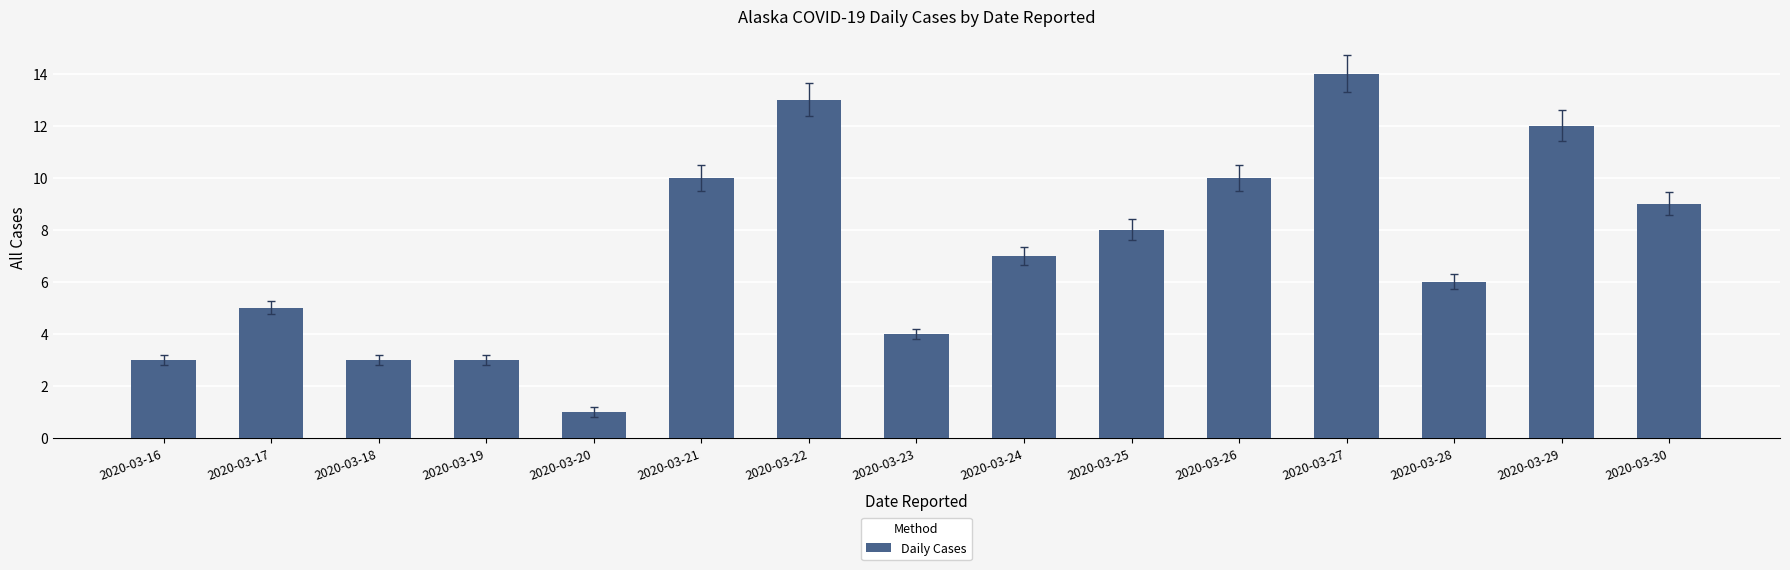

What is the maximum value shown in the chart?

14